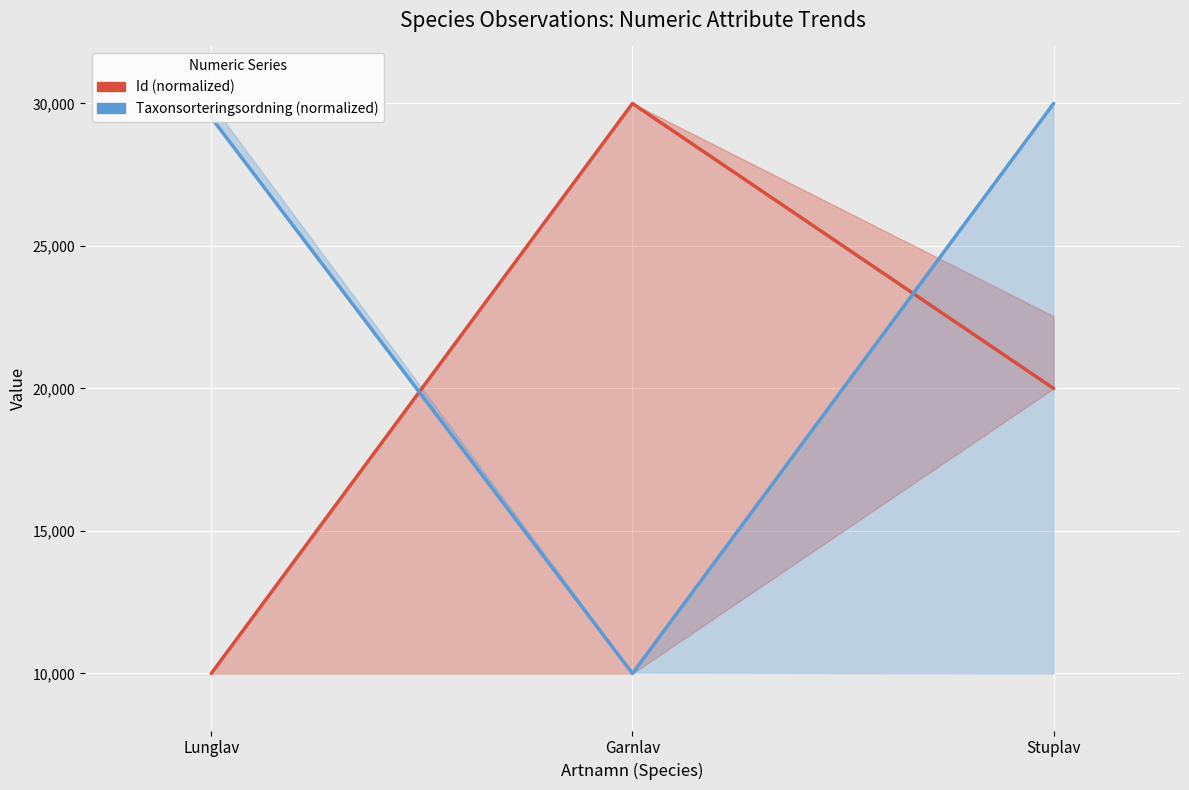

What position from the right is Garnlav?

2